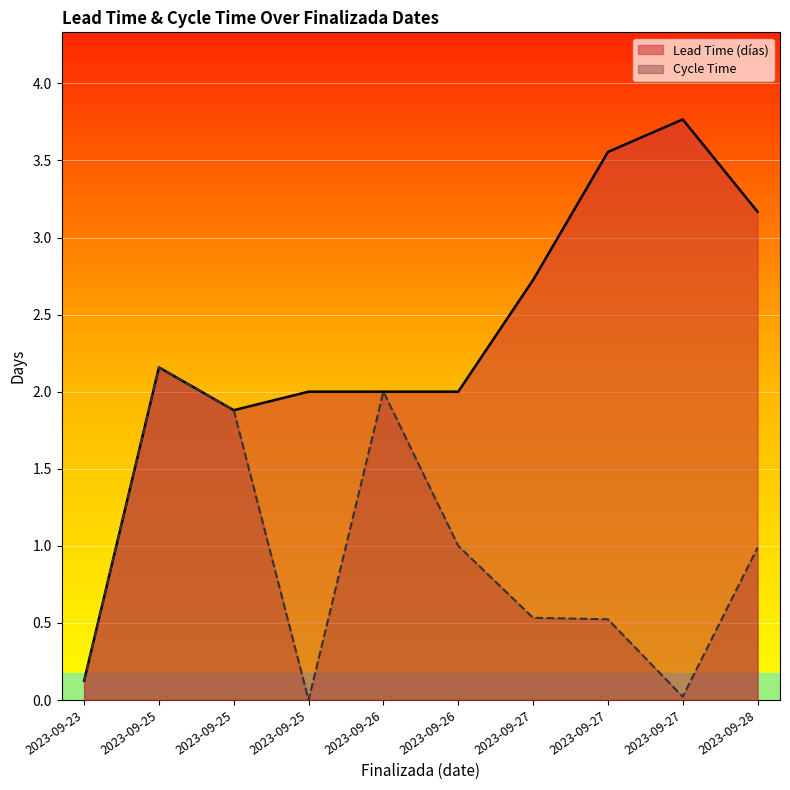

The chart shows a value of 2.5 at 2023-09-27. True or false?

False